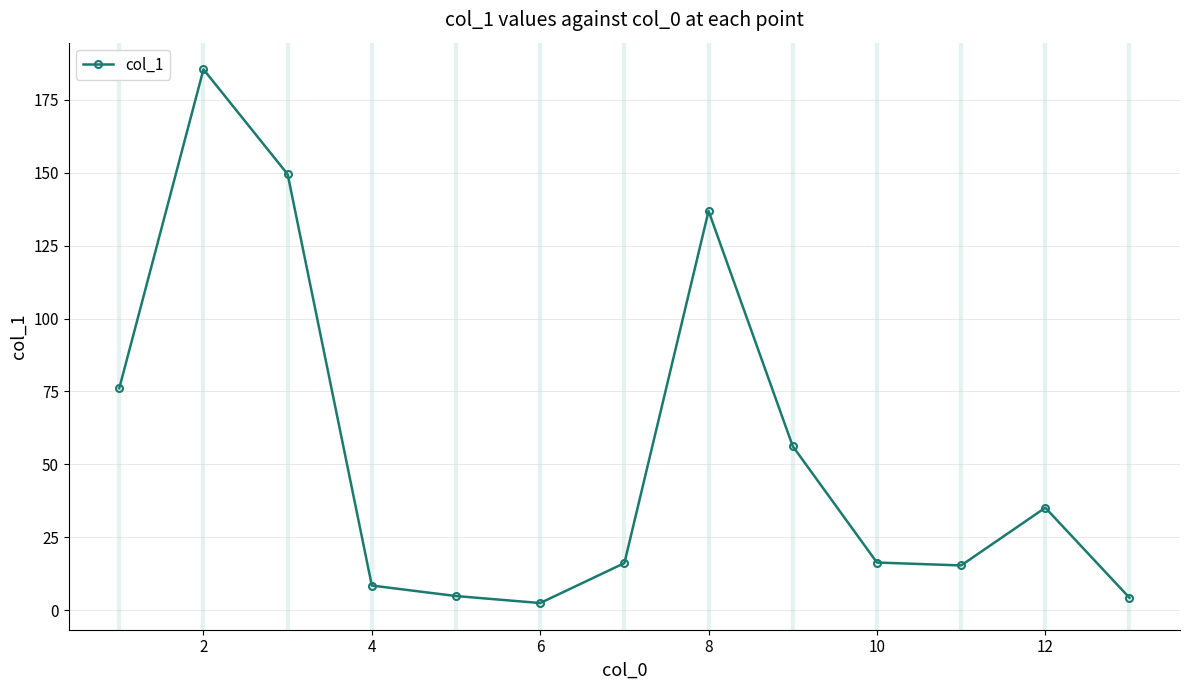

What is the value of the 1st point from the left?

76.1